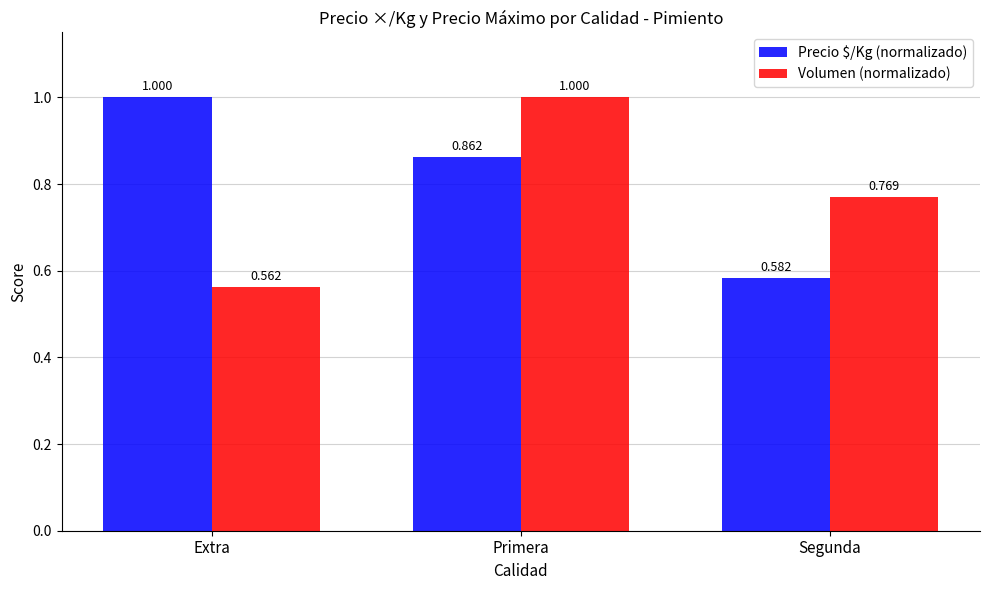

Which series has the largest total across all categories?

Precio $/Kg (normalizado)